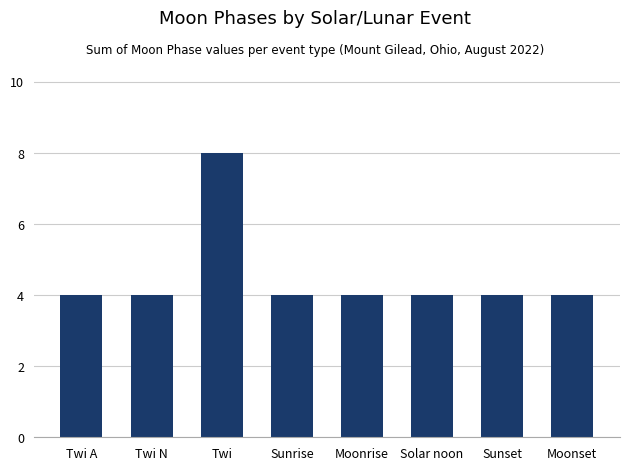

True or false: the data shows 4 at Sunrise.

True